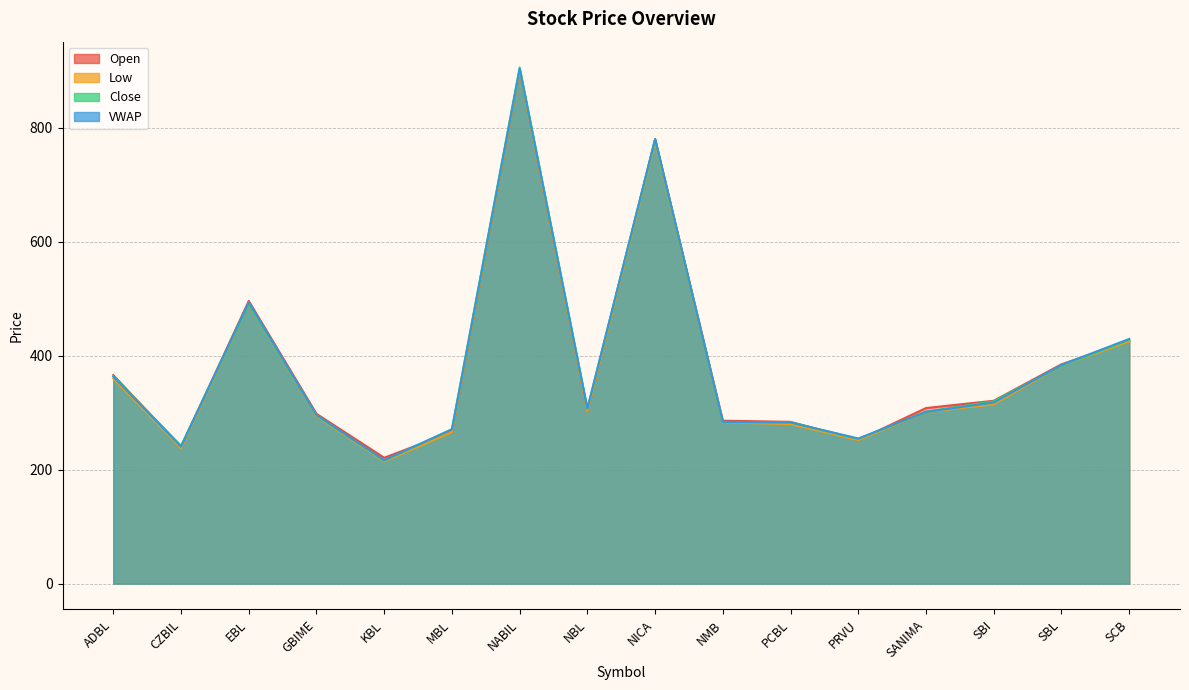

Between SCB and NMB, which is larger?

SCB